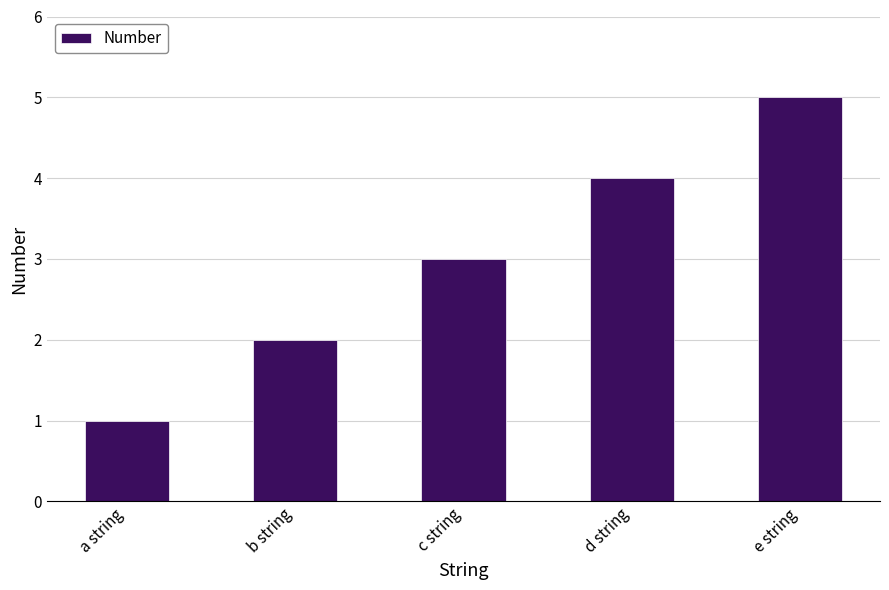

What is the approximate value at a string?

1